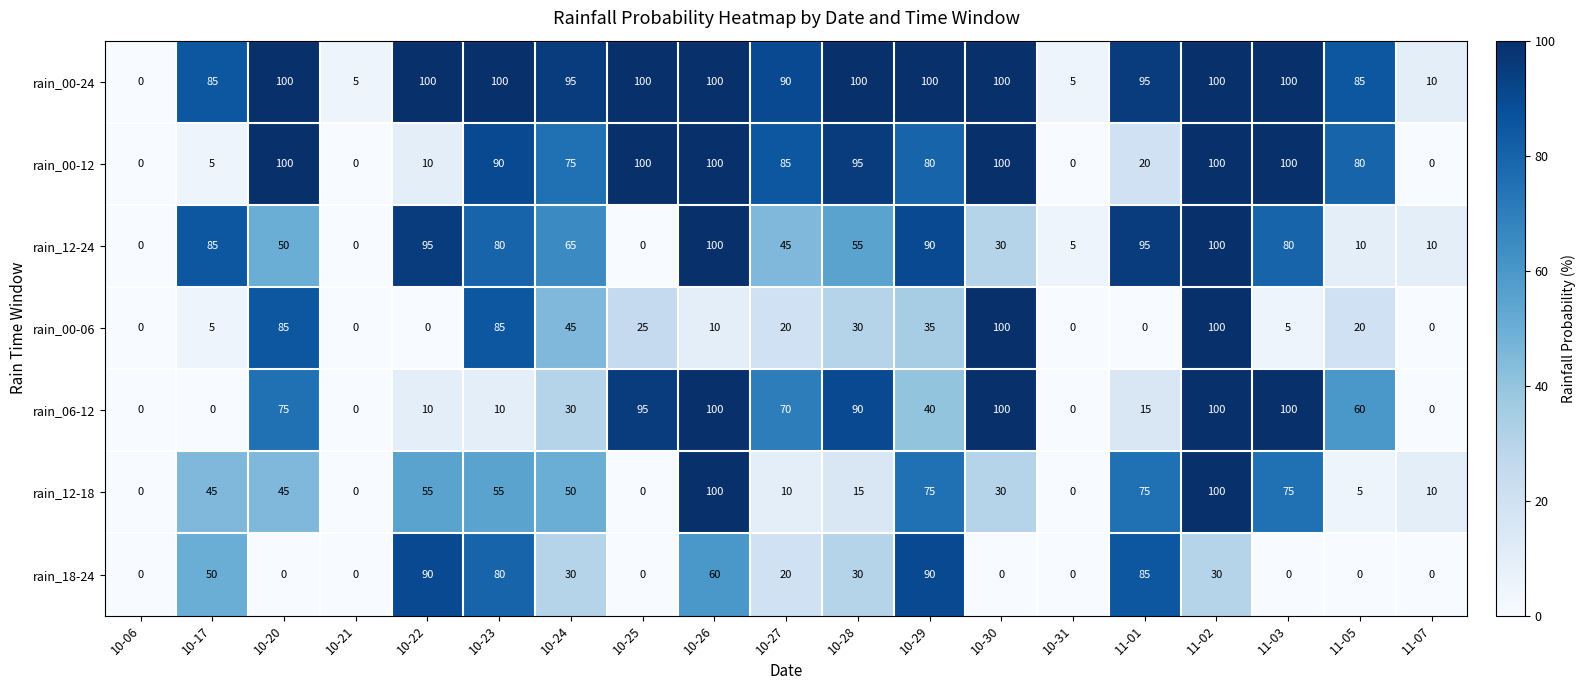

Which series has the largest total across all categories?

rain_00-24